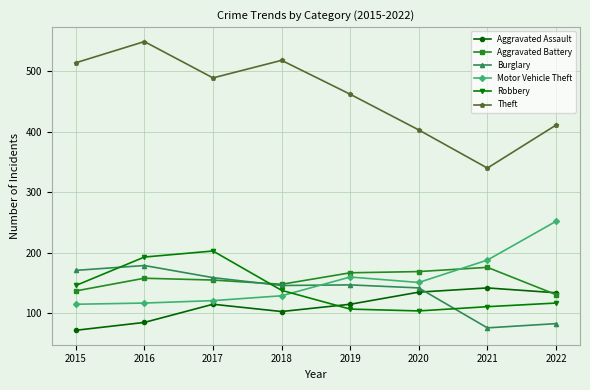

What is the smallest value displayed?

72